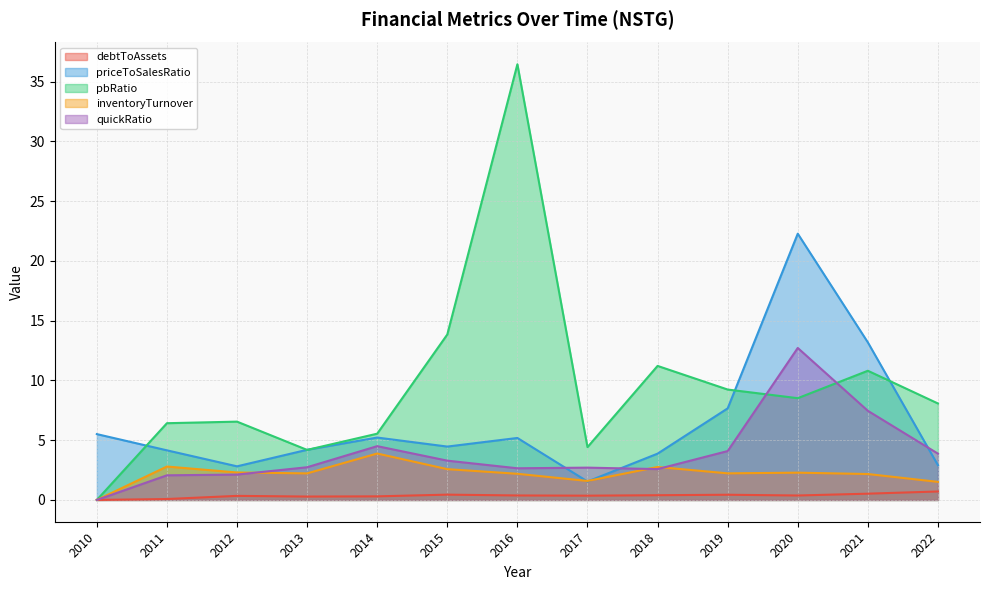

Rank the series at 2011 from highest to lowest value.

pbRatio, priceToSalesRatio, inventoryTurnover, quickRatio, debtToAssets